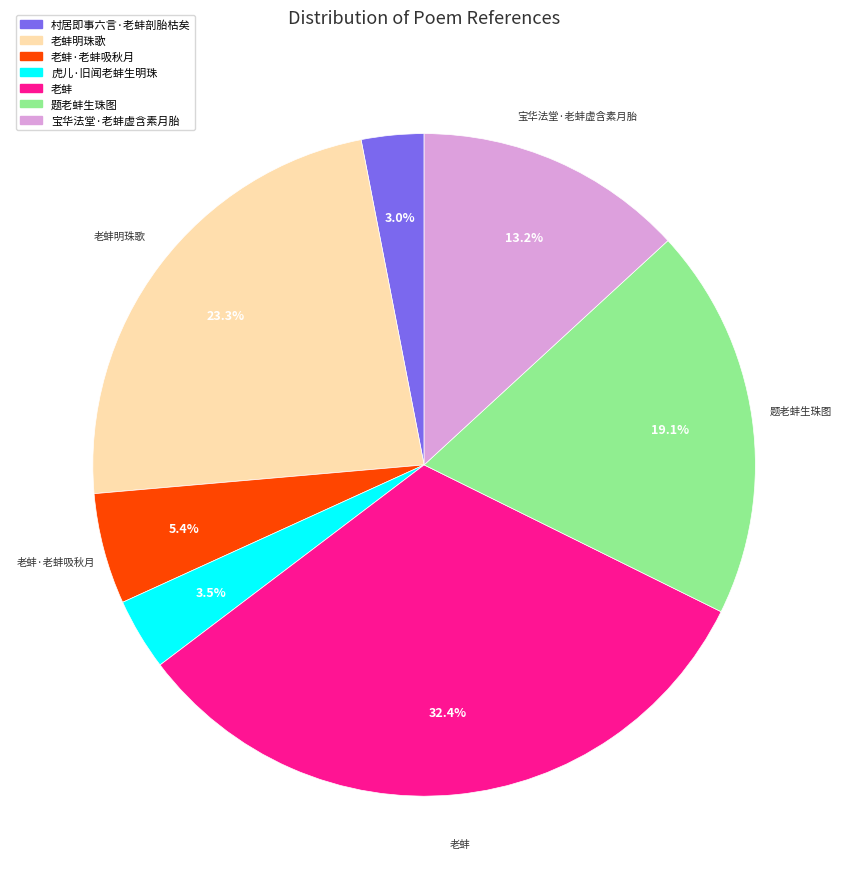

To the nearest percent, what is the difference between the 题老蚌生珠图 and 虎儿·旧闻老蚌生明珠 slice percentages?

16%